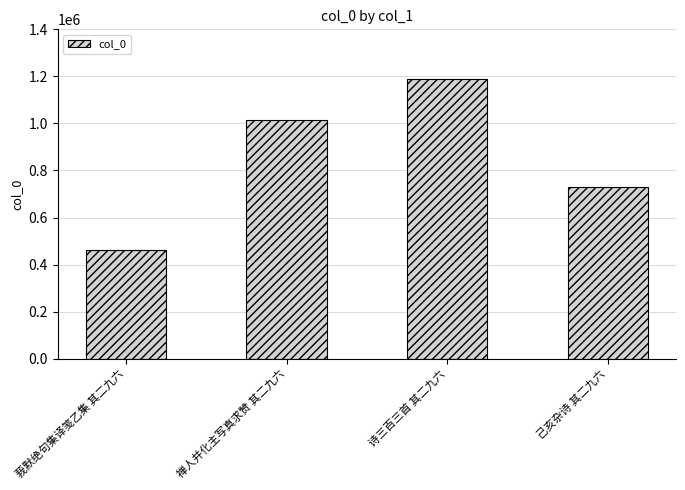

What is the change in value from 诗三百三首 其二九六 to 己亥杂诗 其二九六?

-460097